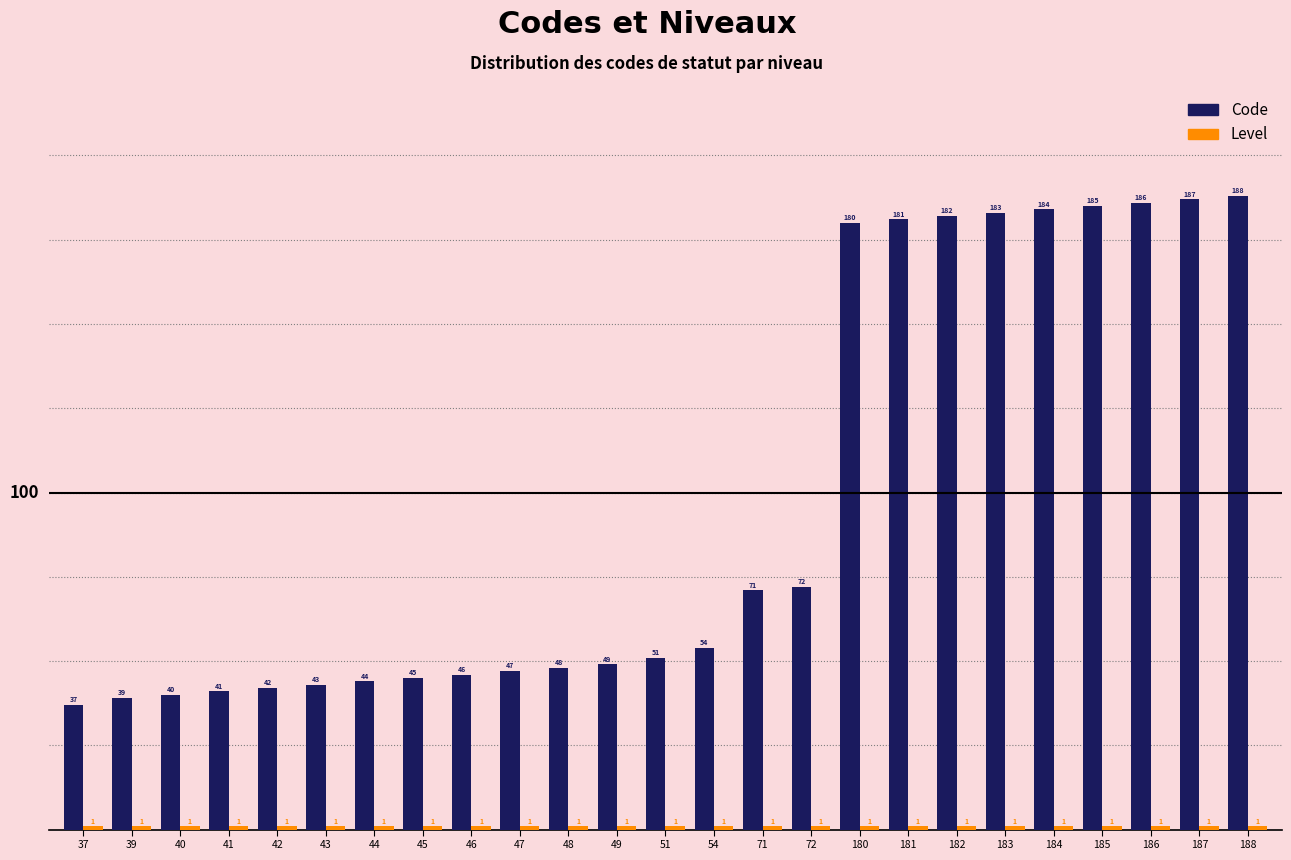

Which series has the largest total across all categories?

Code